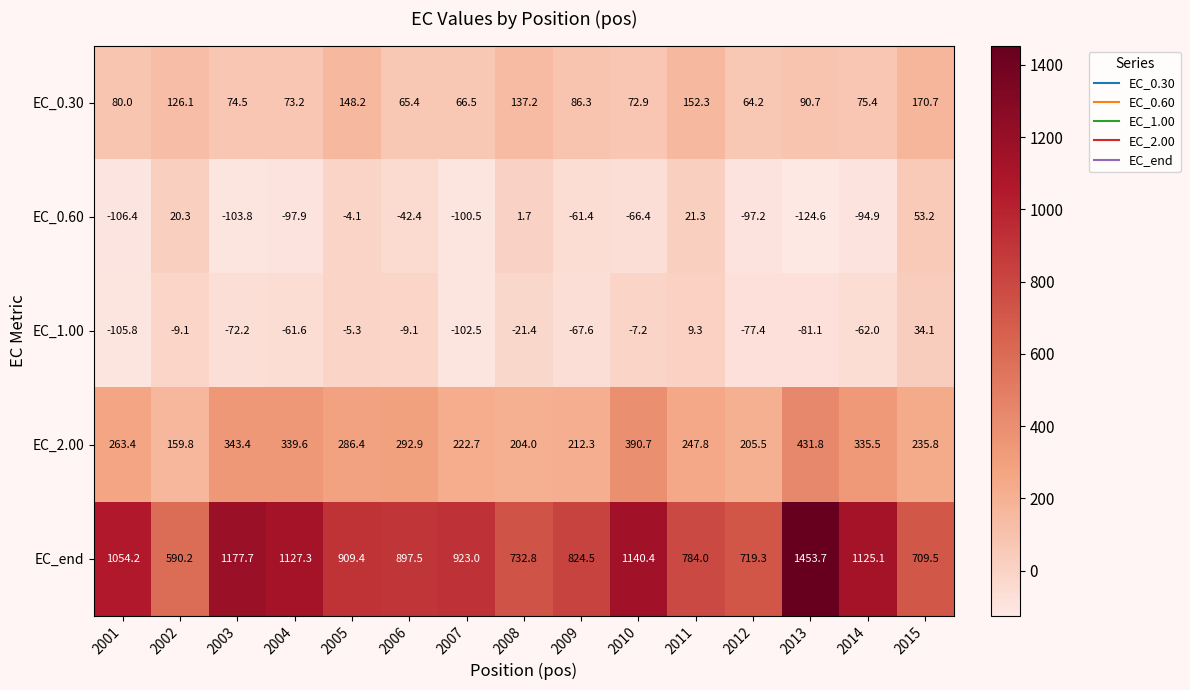

Which label corresponds to the largest value in the chart?

2013